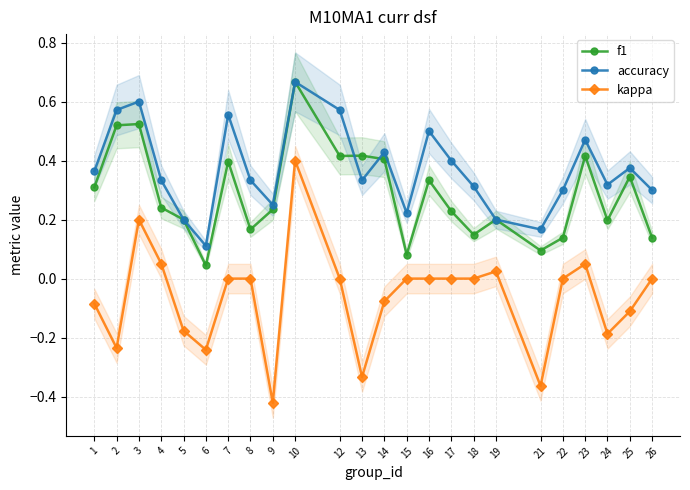

Reading left to right, list all the values displayed in this chart.

f1: 0.3	0.5	0.5	0.2	0.2	0.0	0.4	0.2	0.2	0.7	0.4	0.4	0.4	0.1	0.3	0.2	0.1	0.2	0.1	0.1	0.4	0.2	0.3	0.1
accuracy: 0.4	0.6	0.6	0.3	0.2	0.1	0.6	0.3	0.2	0.7	0.6	0.3	0.4	0.2	0.5	0.4	0.3	0.2	0.2	0.3	0.5	0.3	0.4	0.3
kappa: -0.1	-0.2	0.2	0.1	-0.2	-0.2	0.0	0.0	-0.4	0.4	0.0	-0.3	-0.1	0.0	0.0	0.0	0.0	0.0	-0.4	0.0	0.0	-0.2	-0.1	0.0